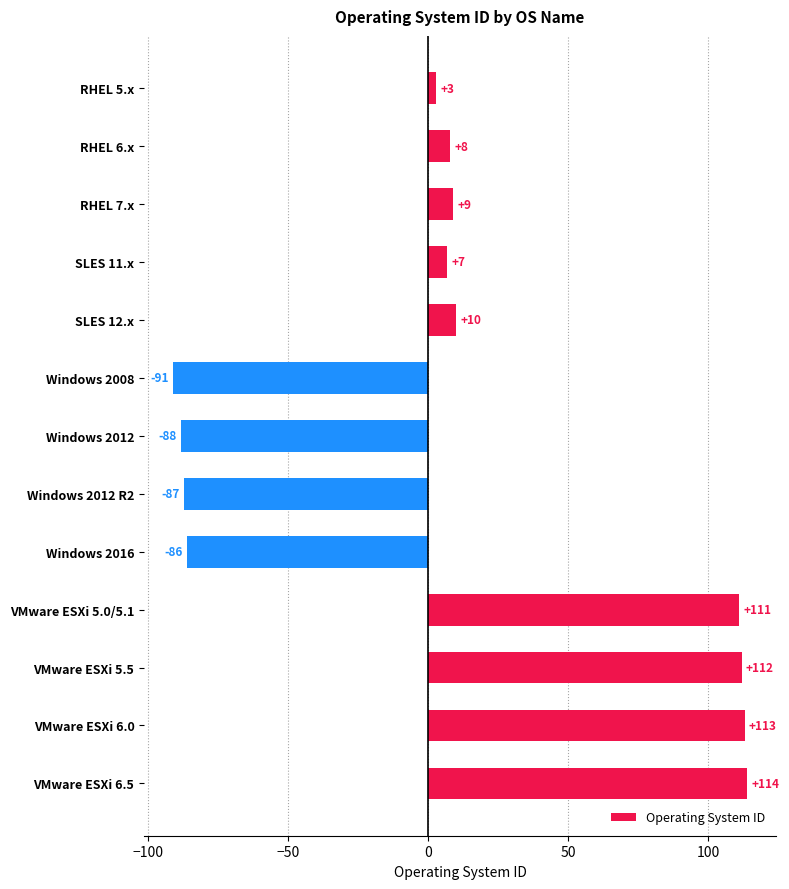

List the labels in order of value, smallest first.

Windows 2008, Windows 2012, Windows 2012 R2, Windows 2016, RHEL 5.x, SLES 11.x, RHEL 6.x, RHEL 7.x, SLES 12.x, VMware ESXi 5.0/5.1, VMware ESXi 5.5, VMware ESXi 6.0, VMware ESXi 6.5